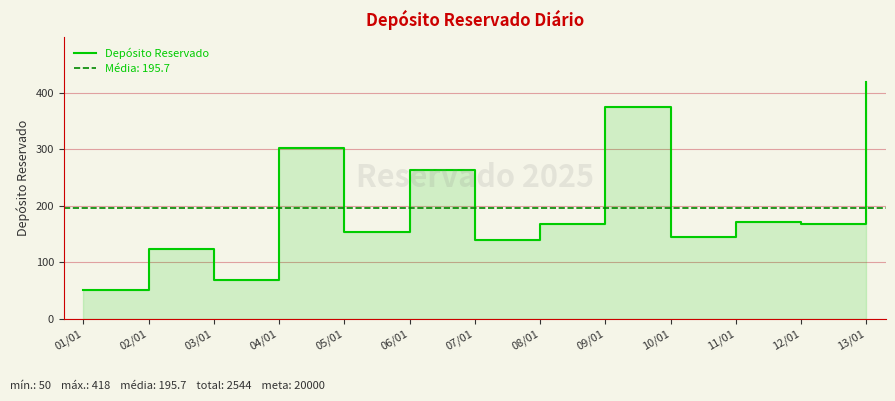

What position from the right is 13/01?

1